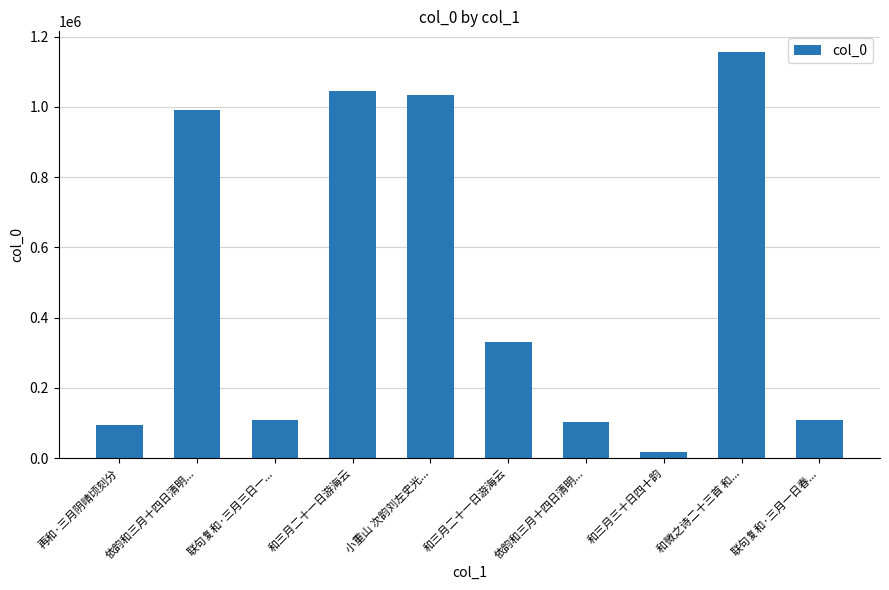

How many series are shown in this chart?

1